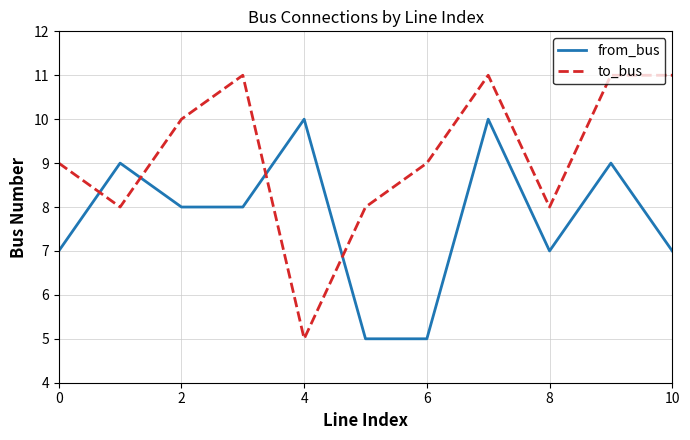

What is the lowest value of the from_bus series?

5